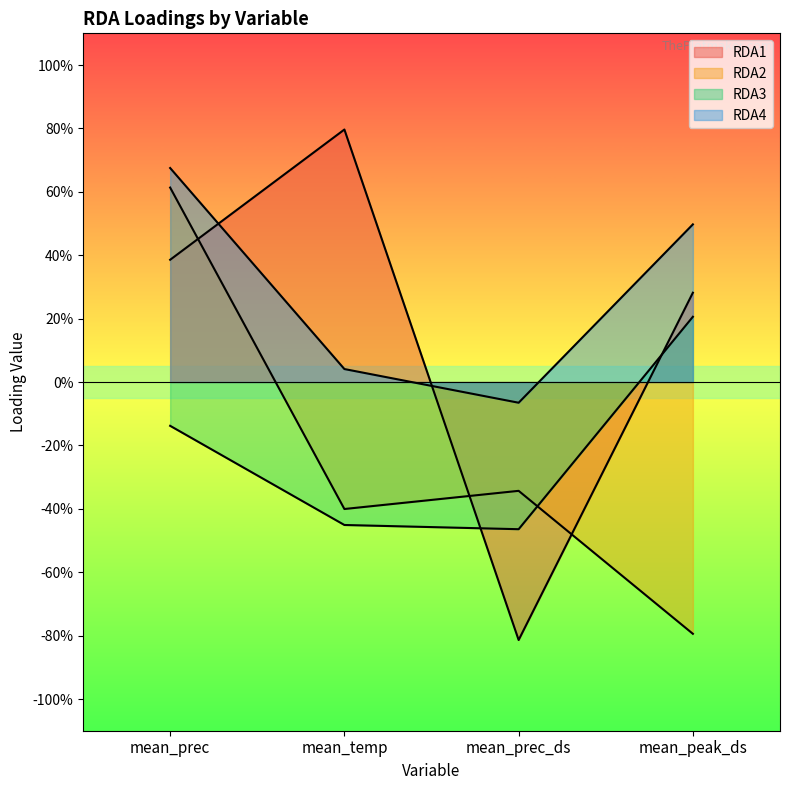

What is the minimum value for RDA1?

-0.8